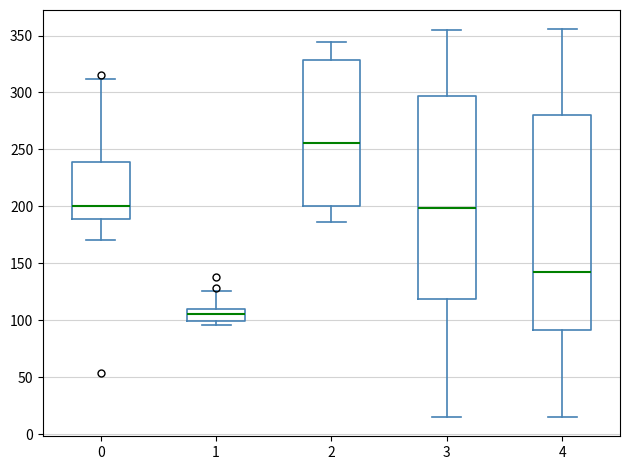

Reading left to right, transcribe this box plot: for each box, give where its median line is, the range the box spans, and where its two whiskers end, as read against the y-axis. The values are not printed on the chart, so give them approximately, as read against the axis.

0: median 200, box 190 to 240, whiskers 170 to 310
1: median 105, box 100 to 110, whiskers 95 to 125
2: median 255, box 200 to 330, whiskers 185 to 345
3: median 200, box 120 to 295, whiskers 15 to 355
4: median 145, box 90 to 280, whiskers 15 to 355